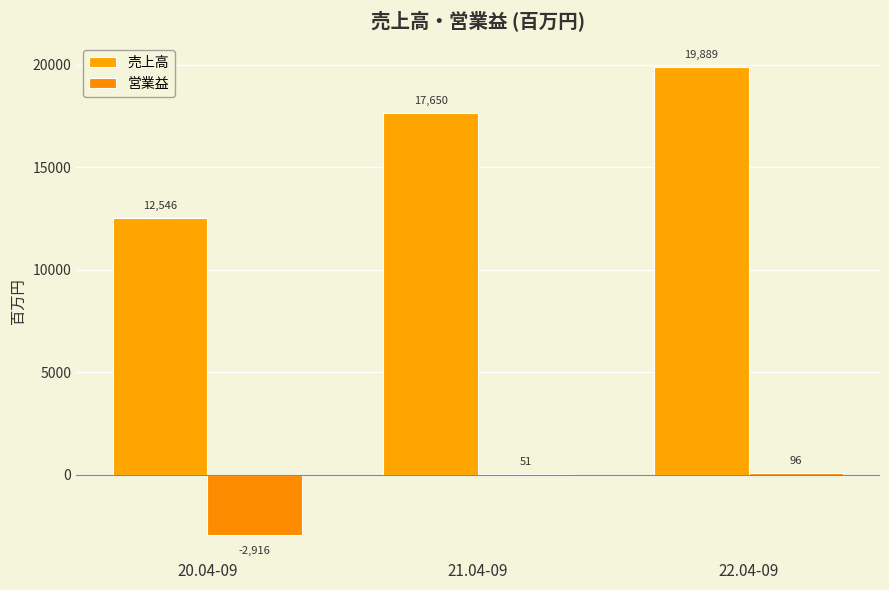

Which series has the largest total across all categories?

売上高